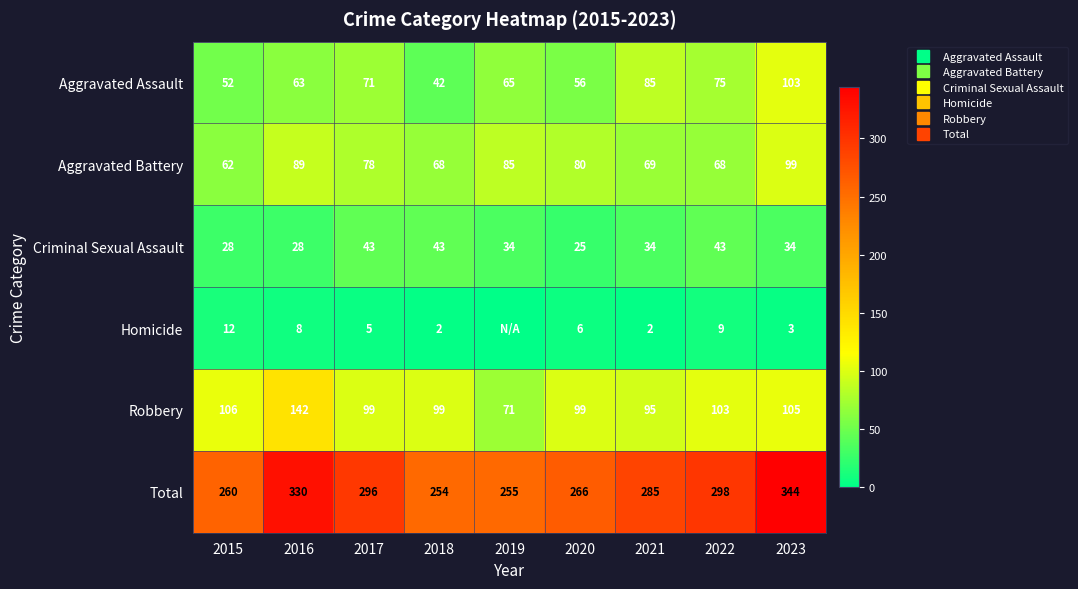

Is the value of Robbery at 2015 greater than the value of Total at 2016?

No